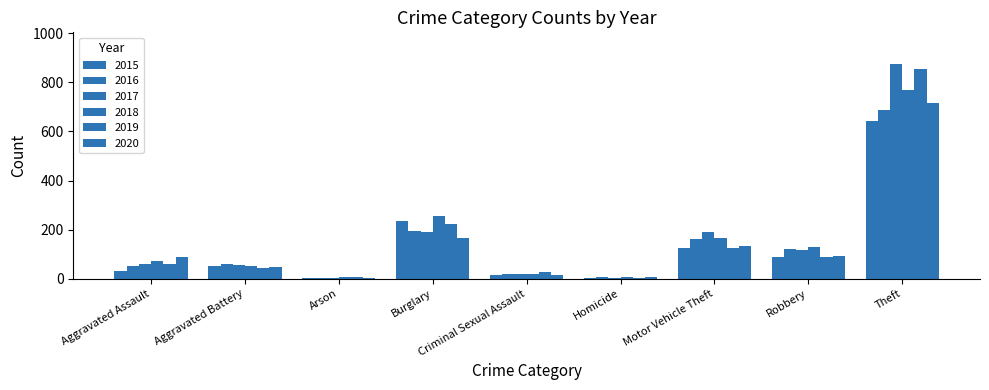

Where is 2017 nearest to the value 437?

Burglary